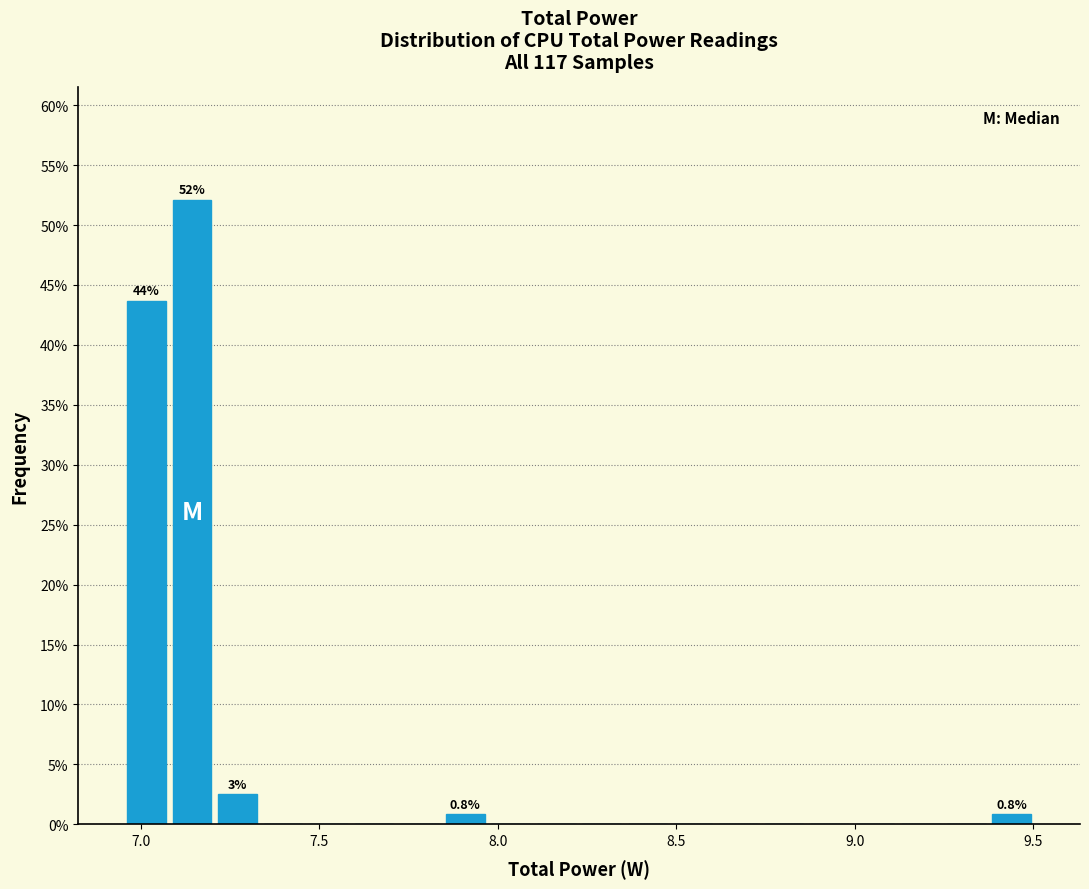

Around what value on the x-axis is the tallest bar? Give the approximate position of its centre, as read against the axis.

7.15